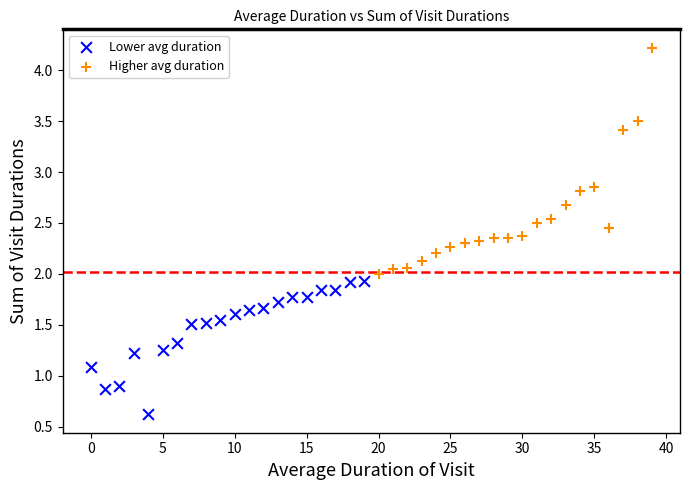

Which series contains the highest Y value?

Higher avg duration